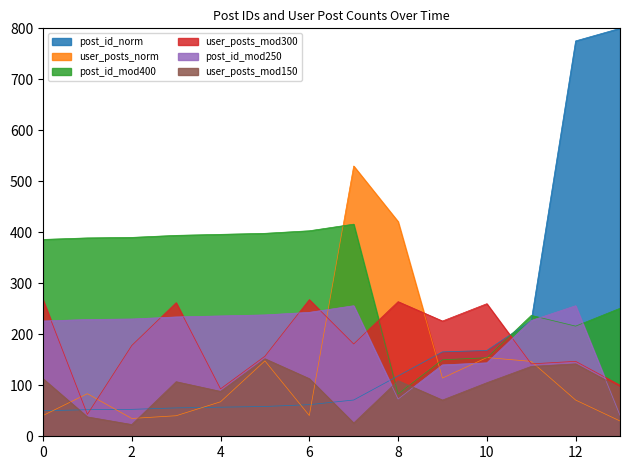

At which category is the sum across all series the highest?

12